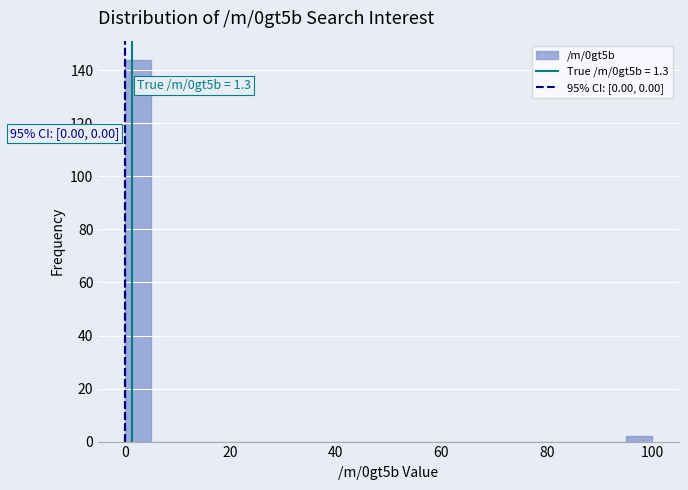

Read against the x-axis, roughly where is the centre of the tallest bar?

2